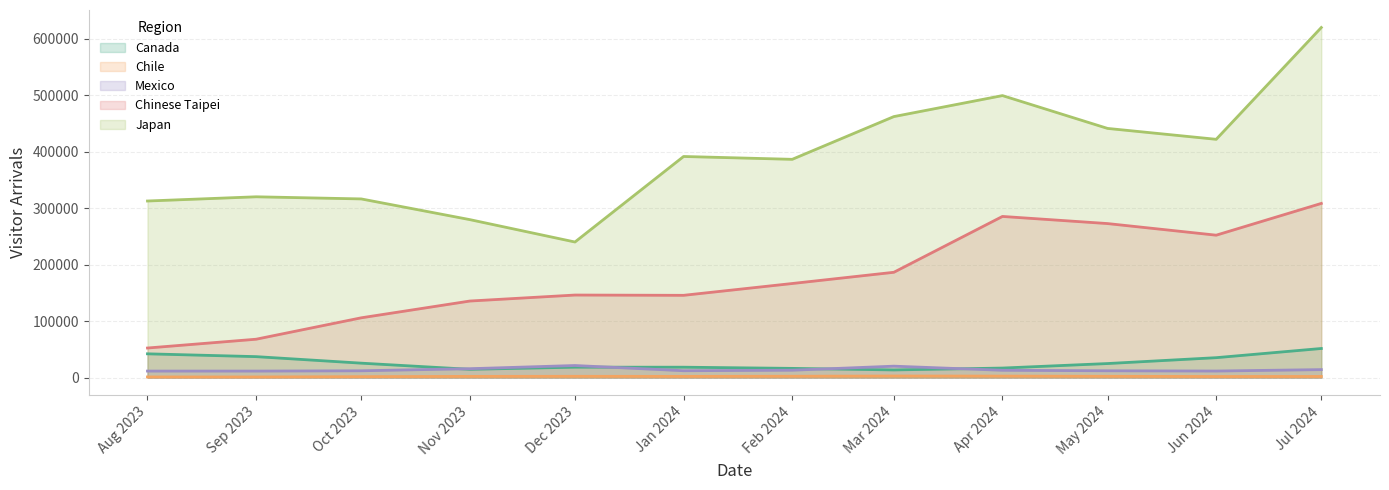

In Canada, how many points are higher than both neighbors (excluding endpoints)?

1